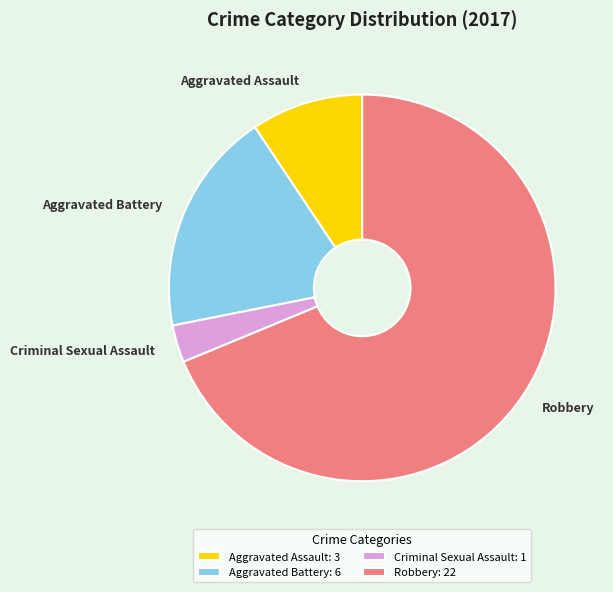

Is there any slice that represents more than half of the pie?

Yes